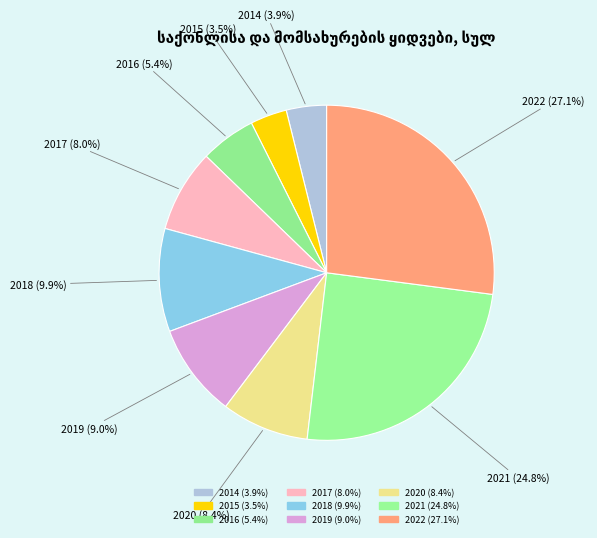

Count the number of slices in the pie.

9